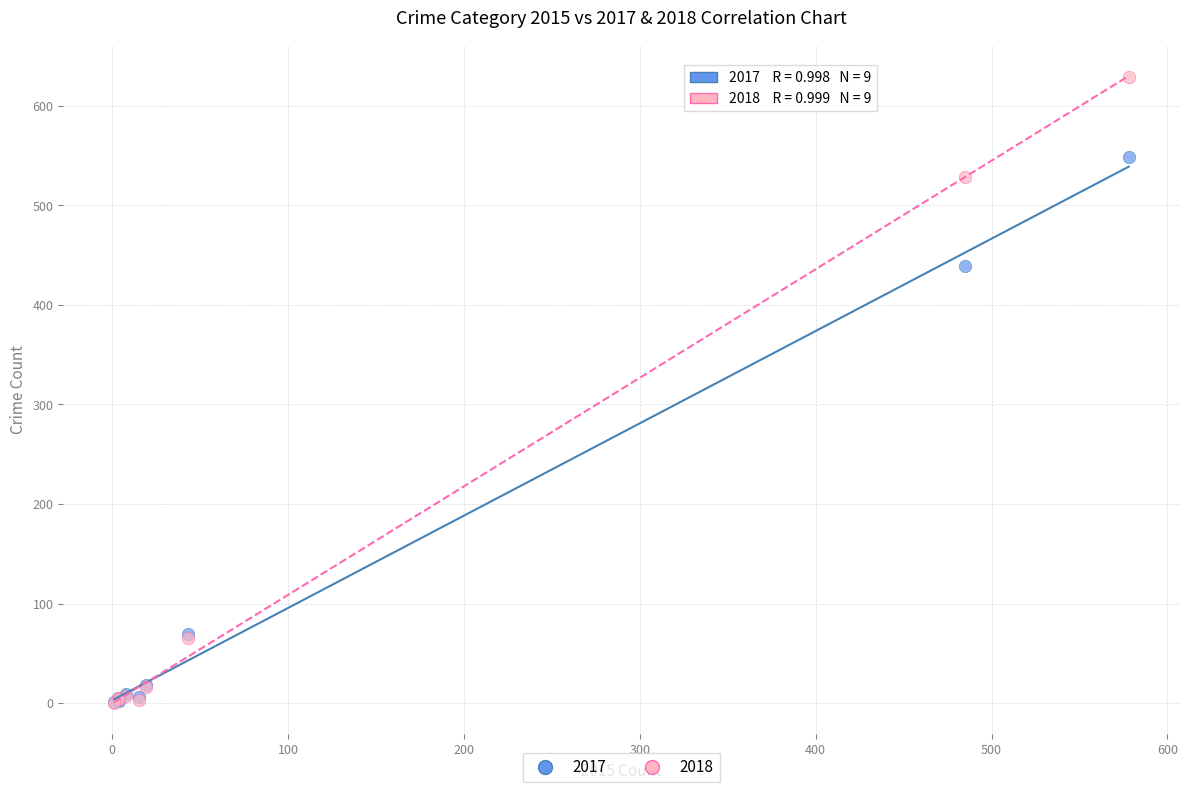

Which series contains the highest Y value?

2018